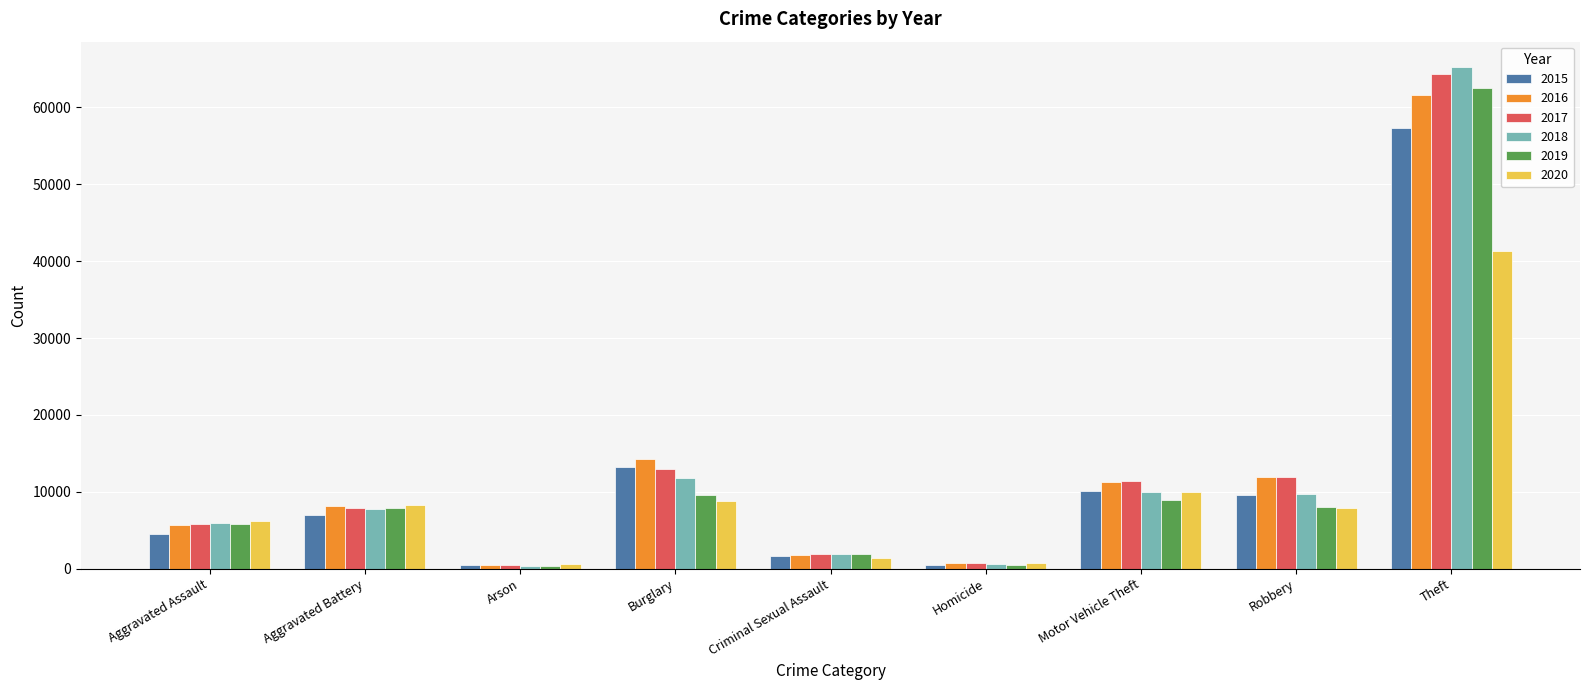

What position from the right is Robbery?

2